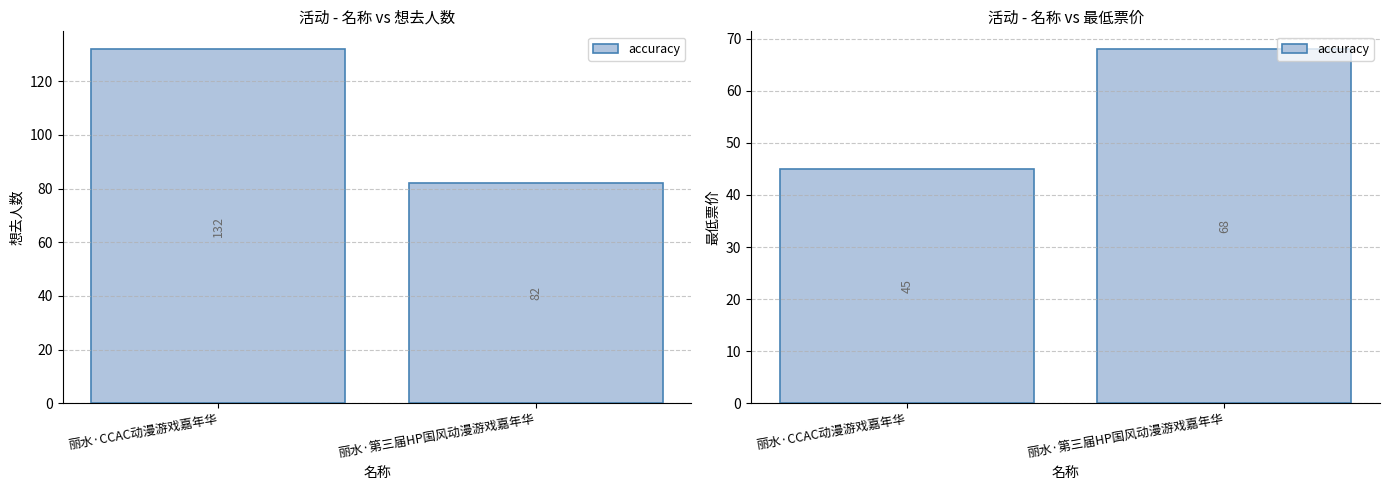

What is the change in value from 丽水·CCAC动漫游戏嘉年华 to 丽水·第三届HP国风动漫游戏嘉年华?

+23